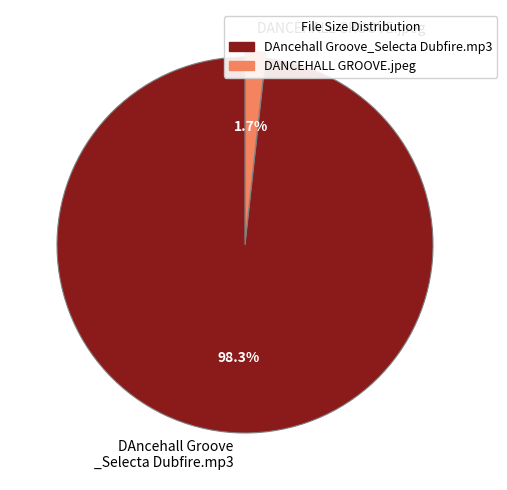

Between DAncehall Groove _Selecta Dubfire.mp3 and DANCEHALL GROOVE.jpeg, which is larger?

DAncehall Groove _Selecta Dubfire.mp3